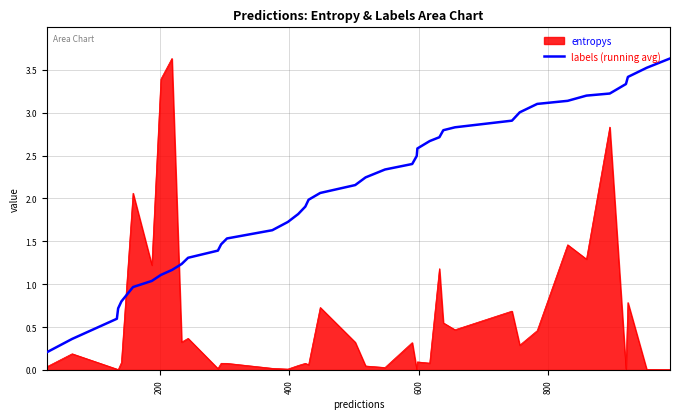

Rank the series by their average value, from lowest to highest.

entropys, labels (running avg)